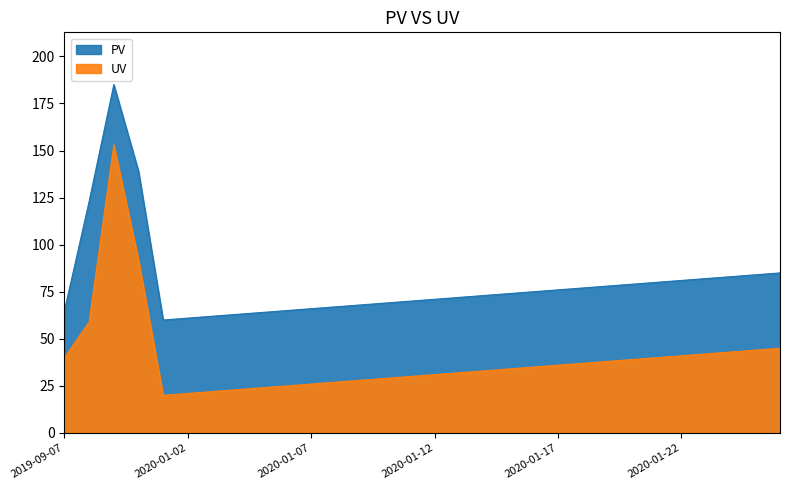

Is it true that PV equals 61 at 2020-01-02?

True